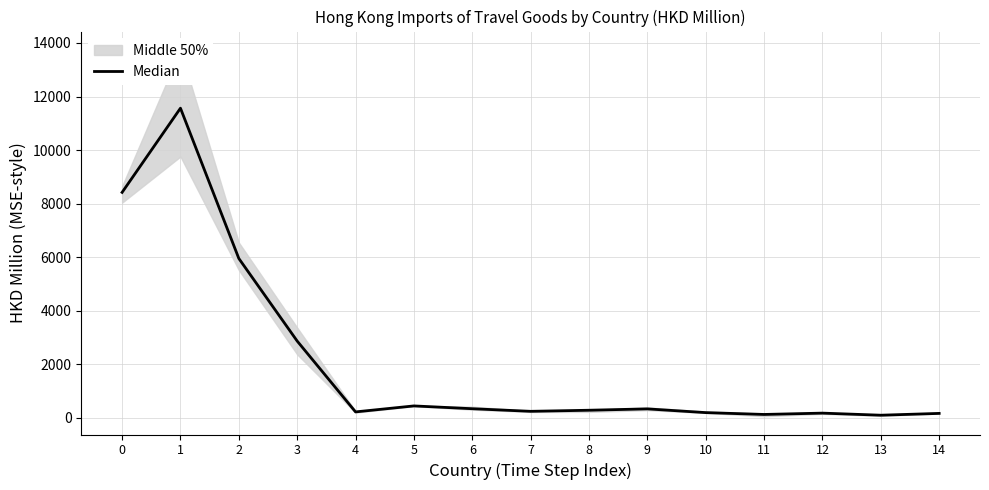

Reading right to left, extract all data points from this chart.

14=167.3	13=99.9	12=177.8	11=128.3	10=196.9	9=336.3	8=285.5	7=244.9	6=342.2	5=446.9	4=223.7	3=2868.8	2=5953.0	1=11564.5	0=8420.9